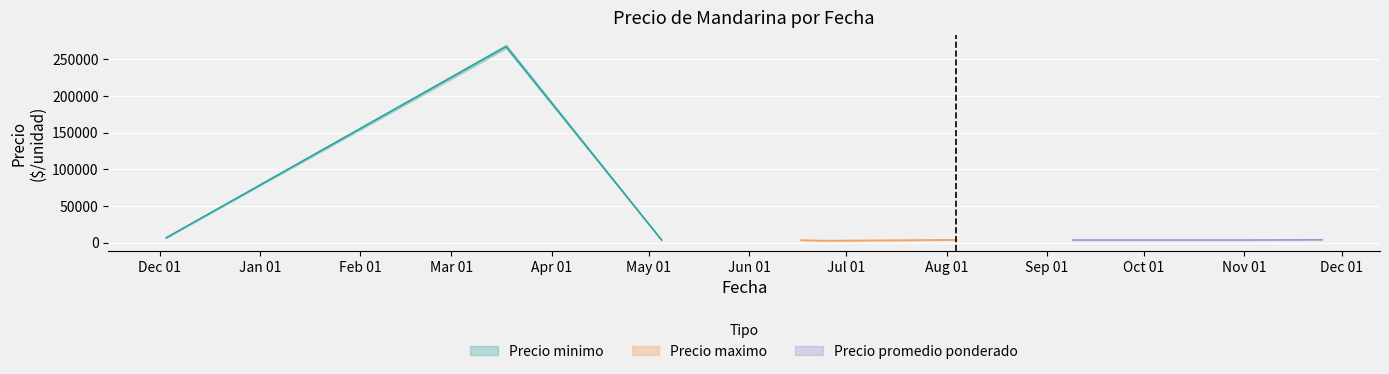

What is the difference between the maximum and minimum values in the Precio minimo series?

264750